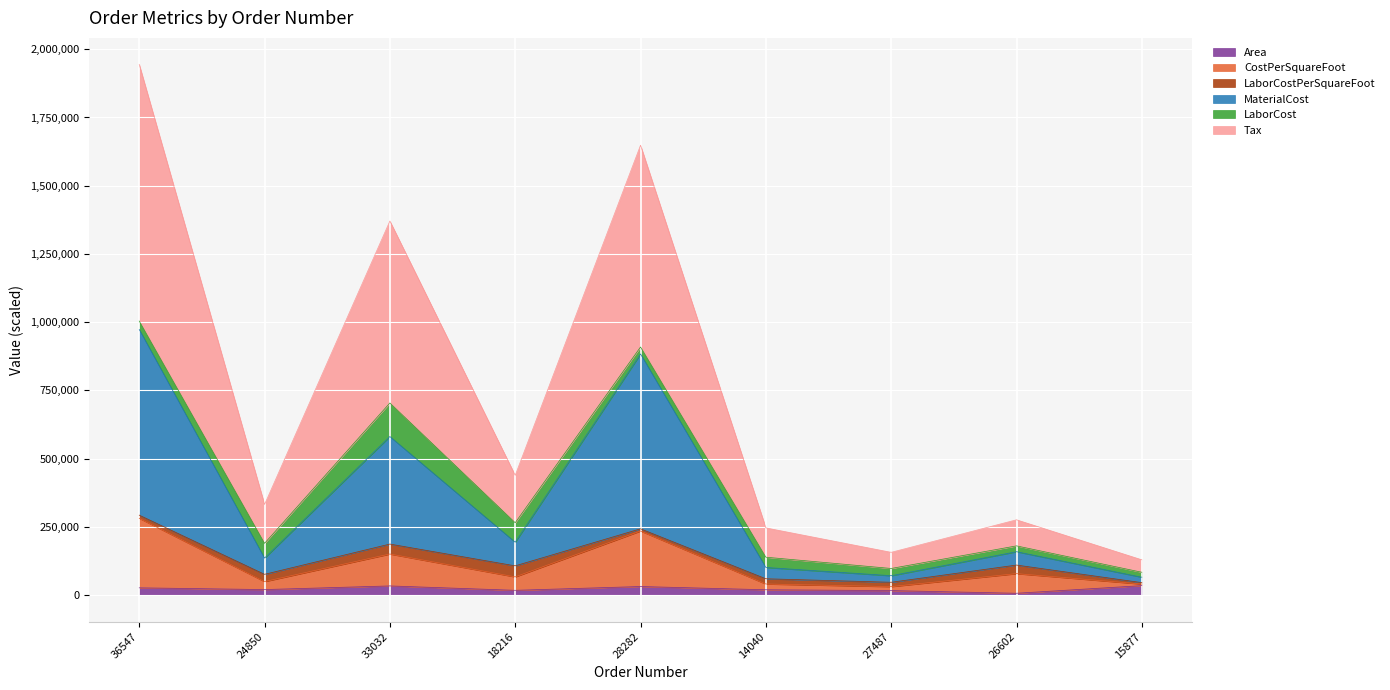

At which category is the sum across all series the highest?

36547